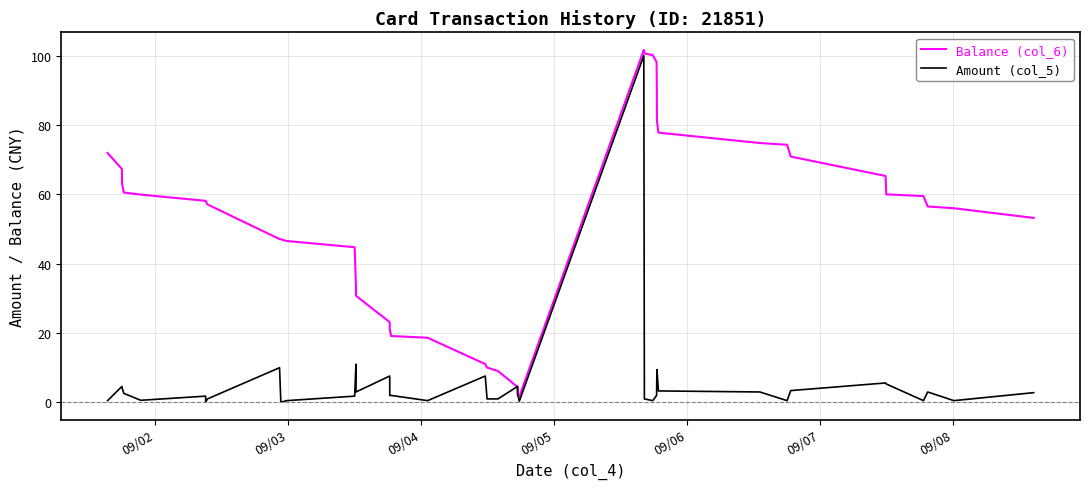

Which series has the largest total across all categories?

Balance (col_6)